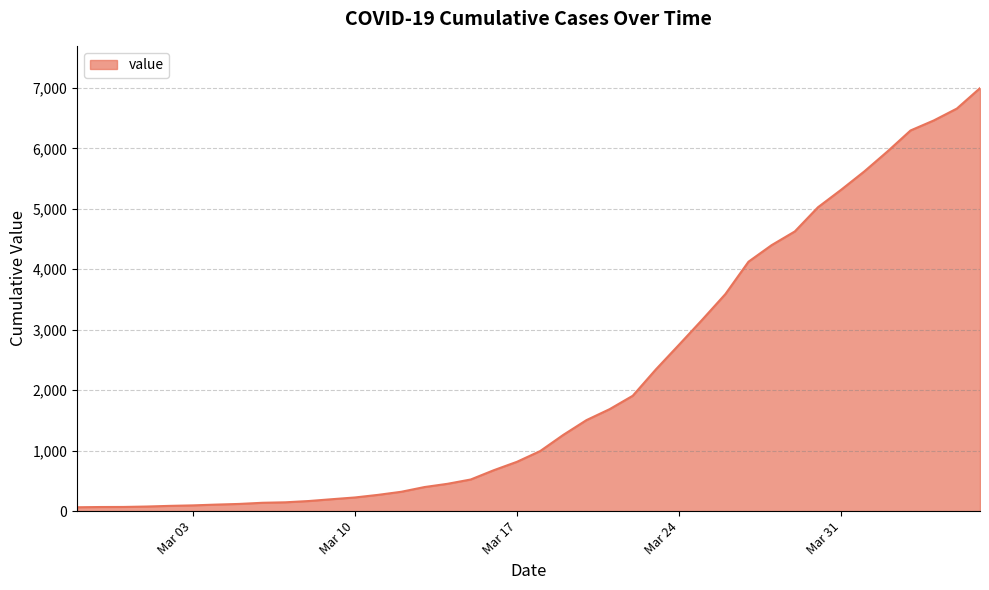

How many lines are shown in the chart?

1